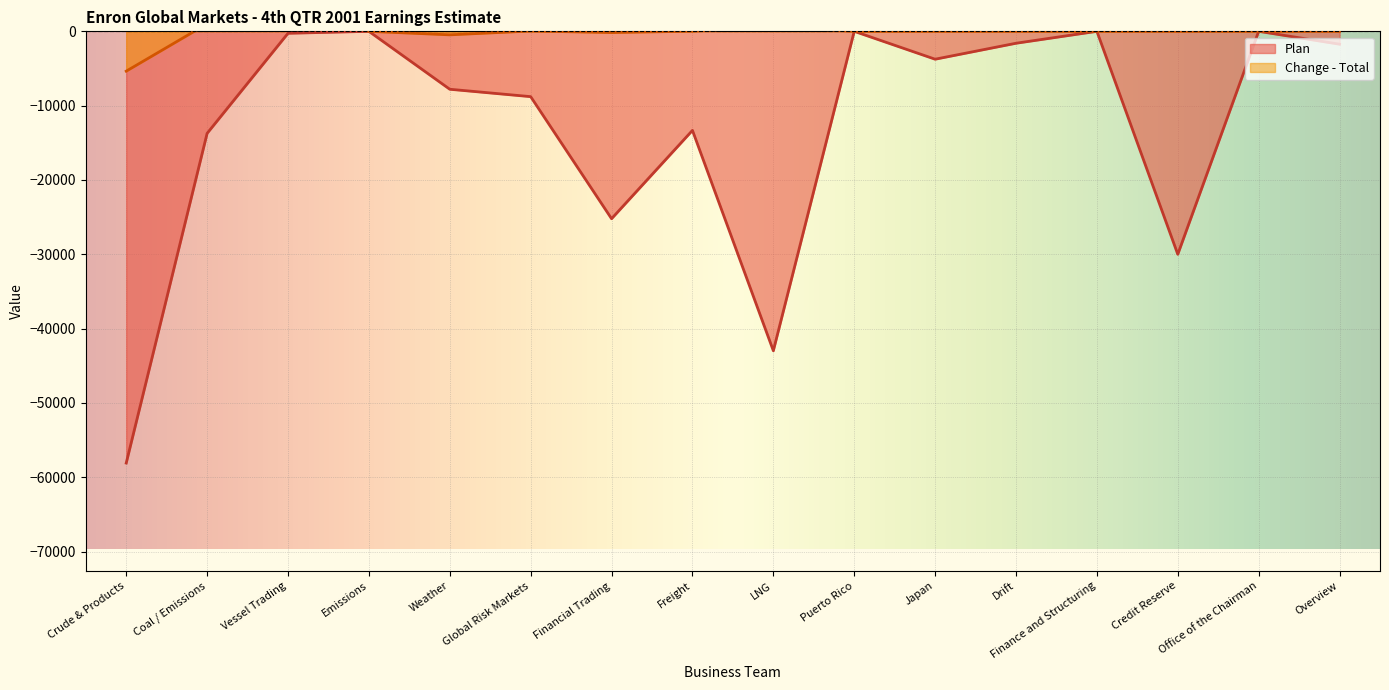

At how many categories does at least one series exceed -7067?

16